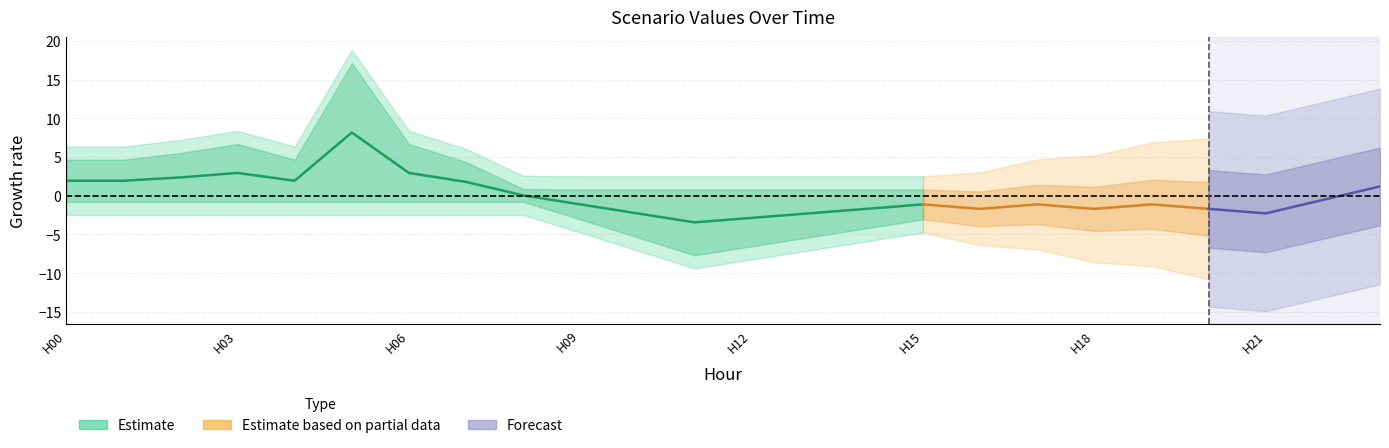

Which label corresponds to the largest value in the chart?

5